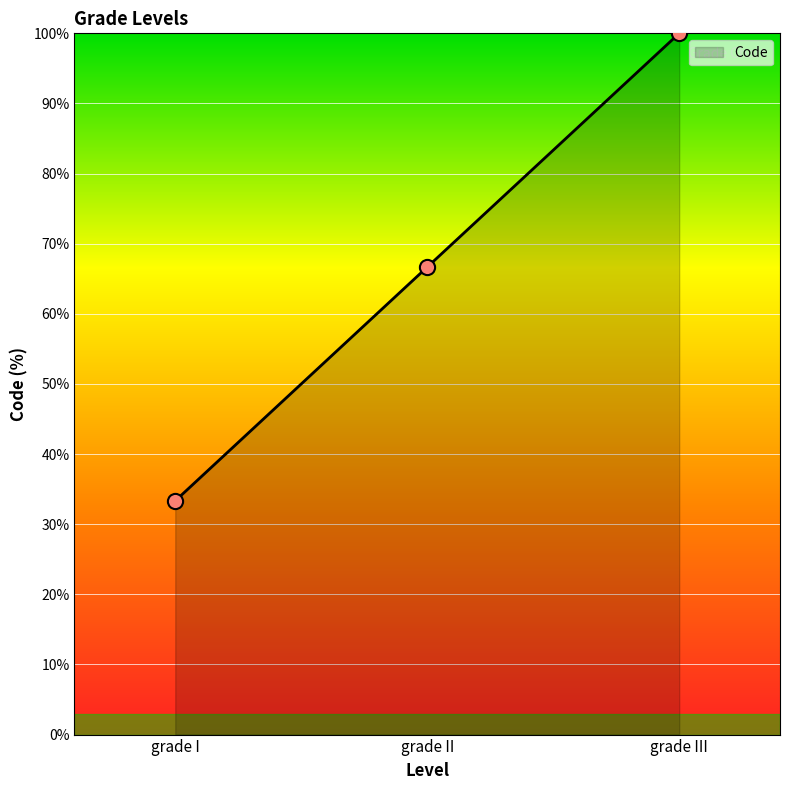

Approximately how many times larger is the value at grade II compared to grade III?

0.7